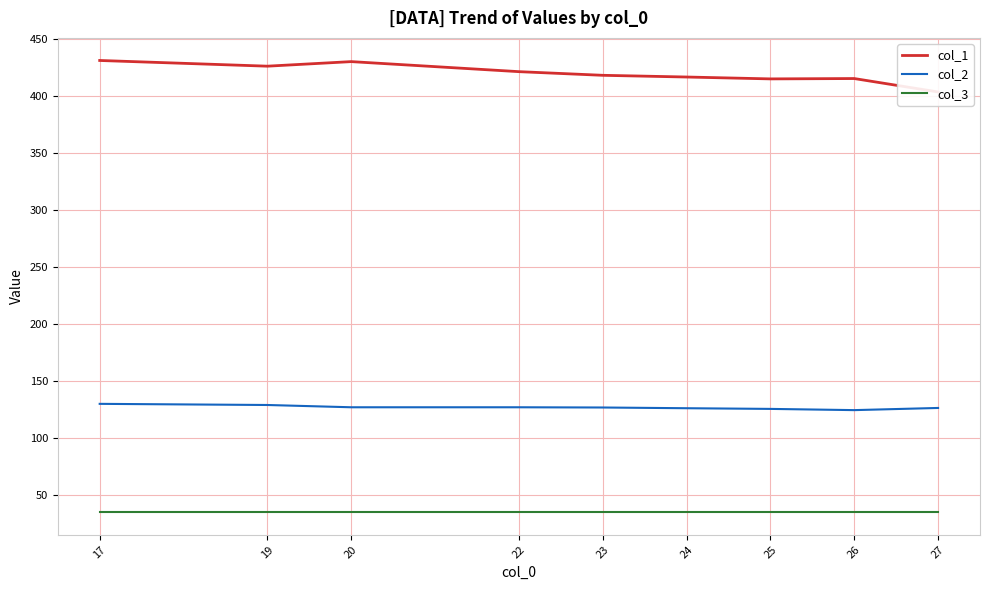

Rank the series by their maximum value, from highest to lowest.

col_1, col_2, col_3